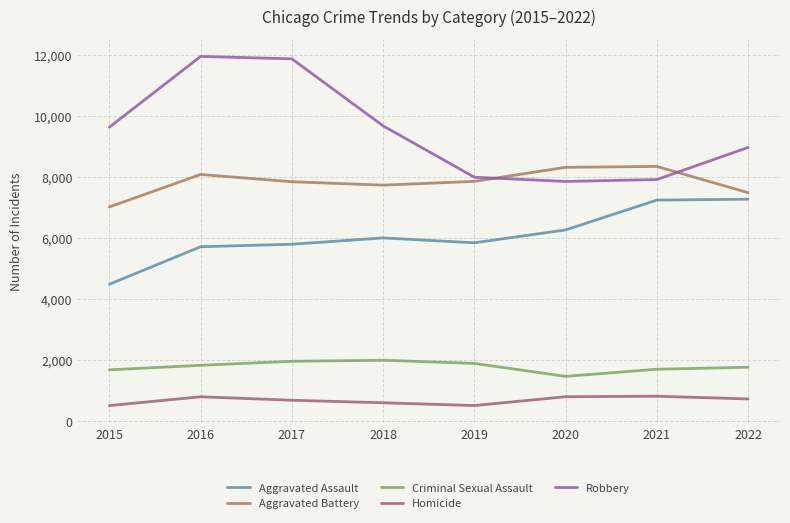

Is it true that Homicide equals 715 at 2022?

True